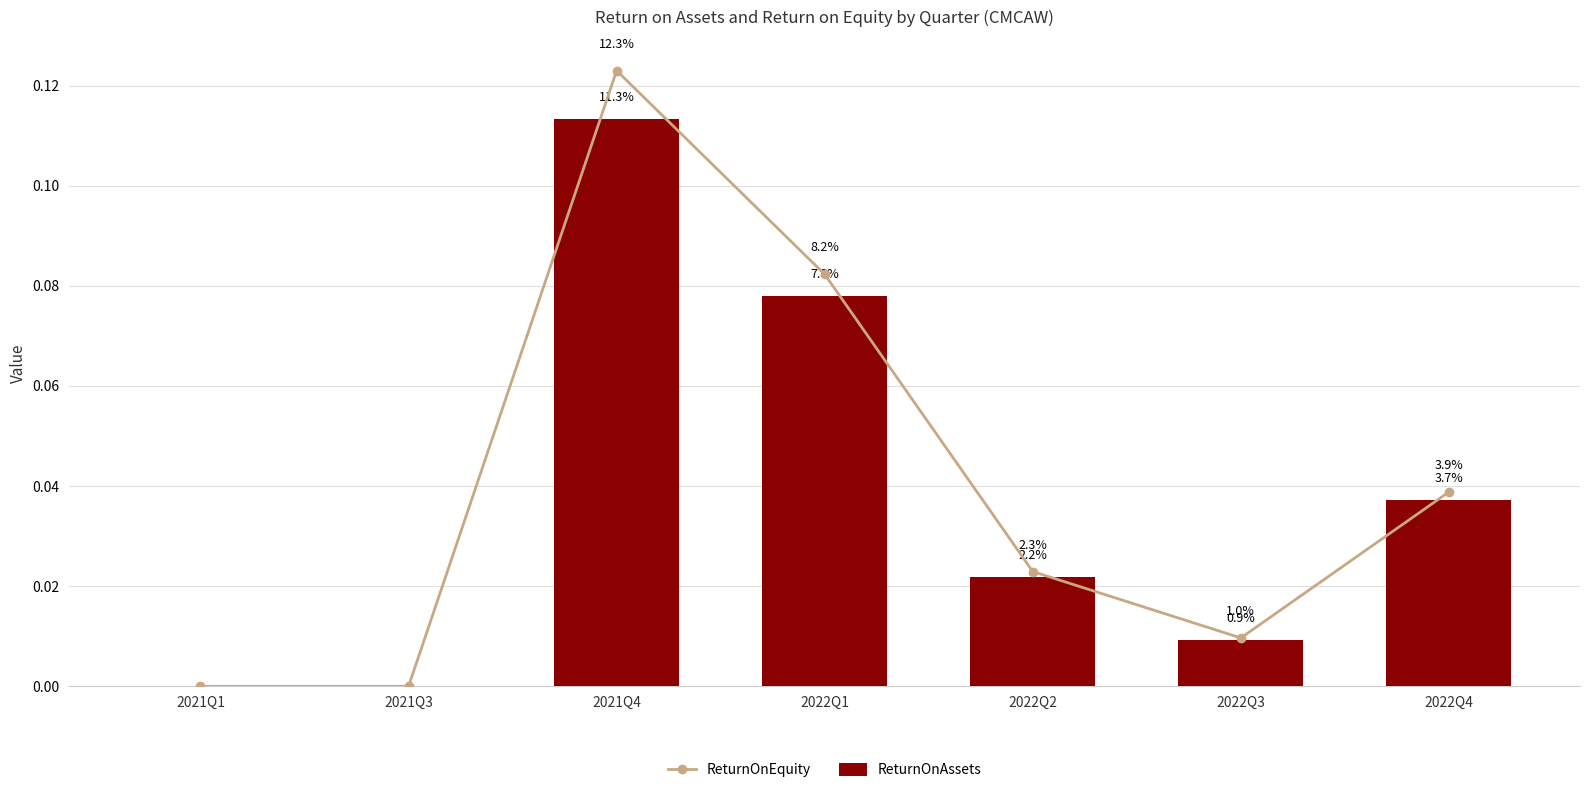

List the series in order of their peak value, highest first.

ReturnOnEquity, ReturnOnAssets